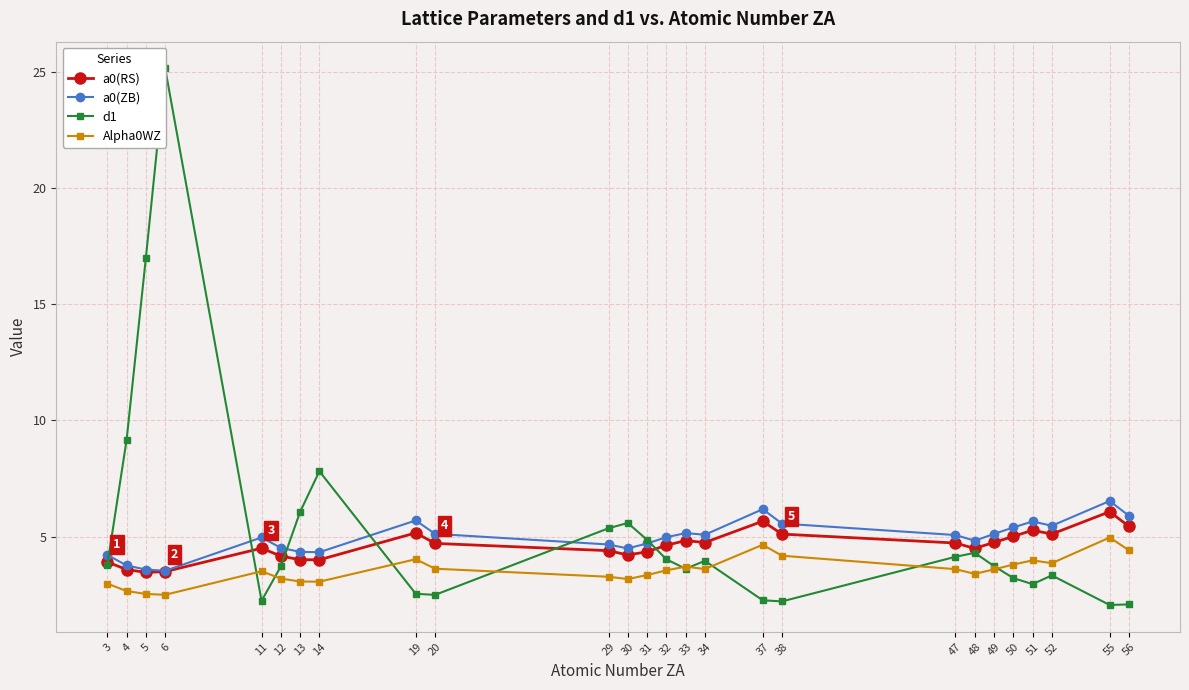

In d1, how many points are higher than both neighbors (excluding endpoints)?

6